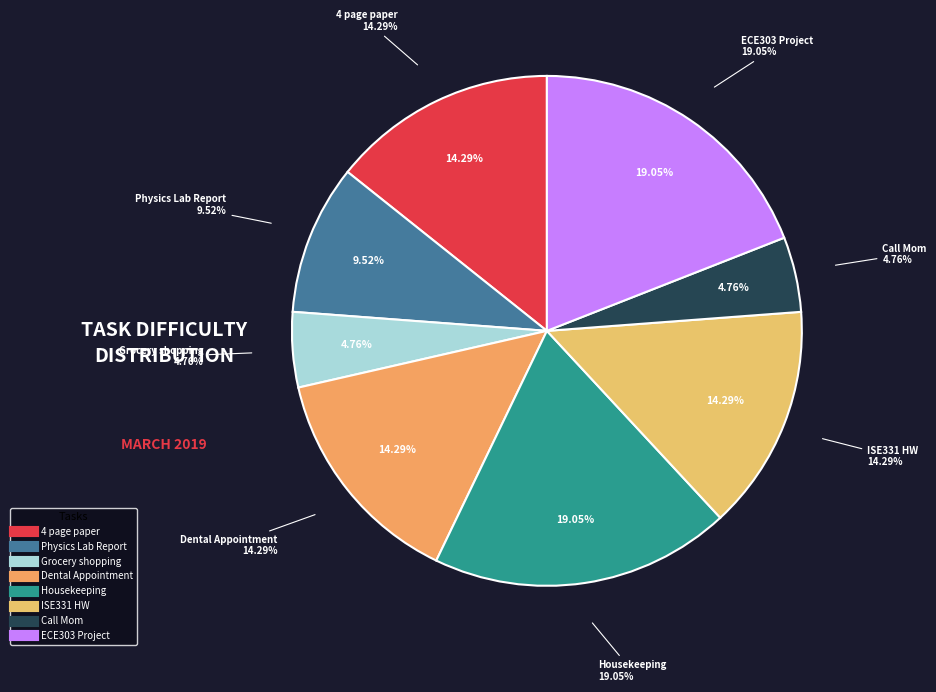

Is it true that ISE331 HW is 14% of the pie?

True